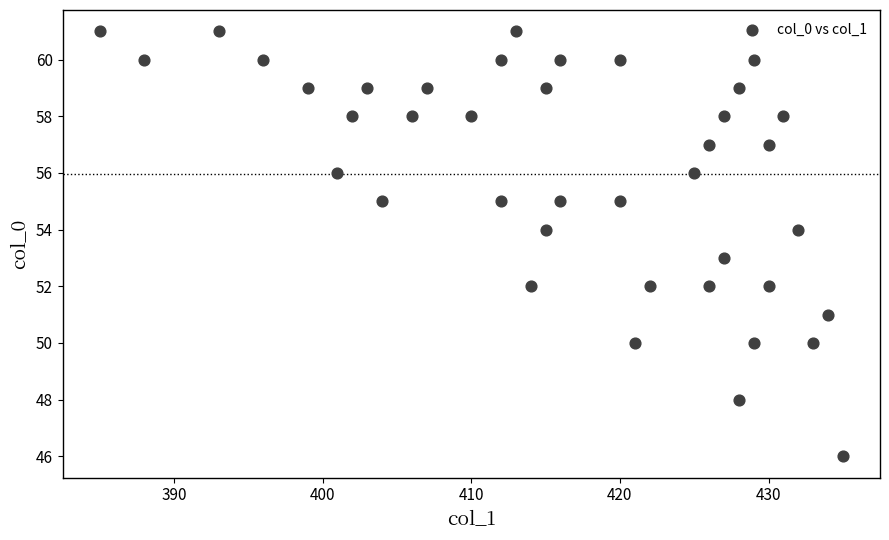

What is the range of Y values (max minus min)?

15